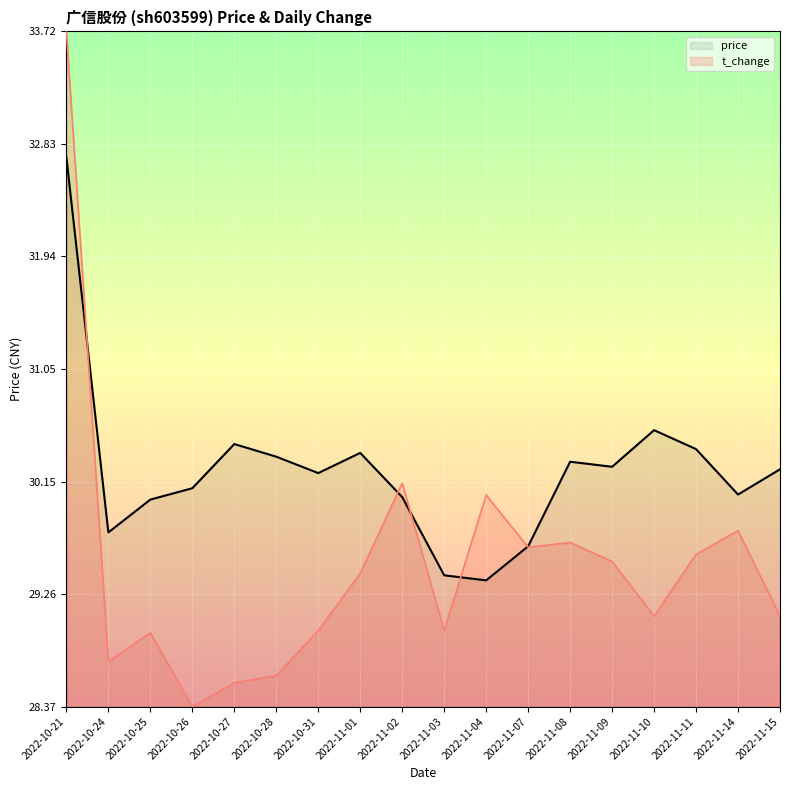

The value of t_change at 2022-11-02 is 30.1. True or false?

True